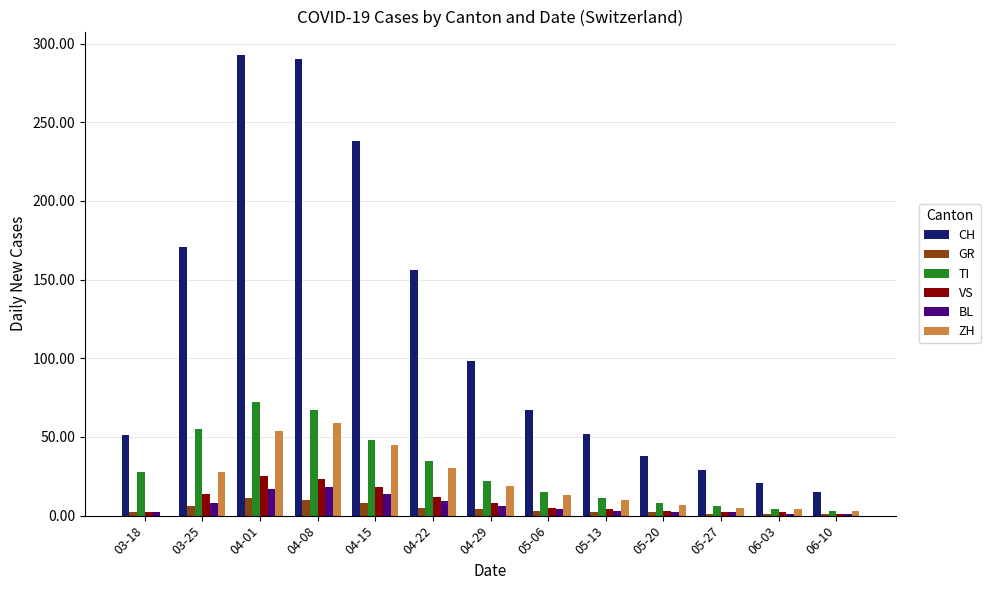

What is the maximum value shown in the chart?

293